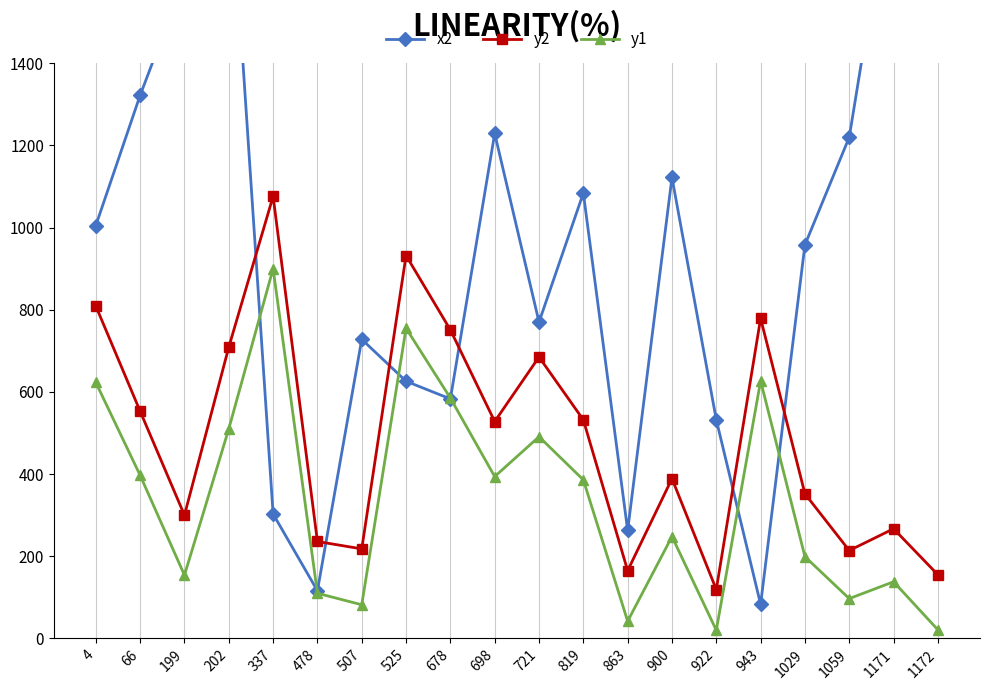

What is the difference between the maximum and minimum values in the x2 series?

1834